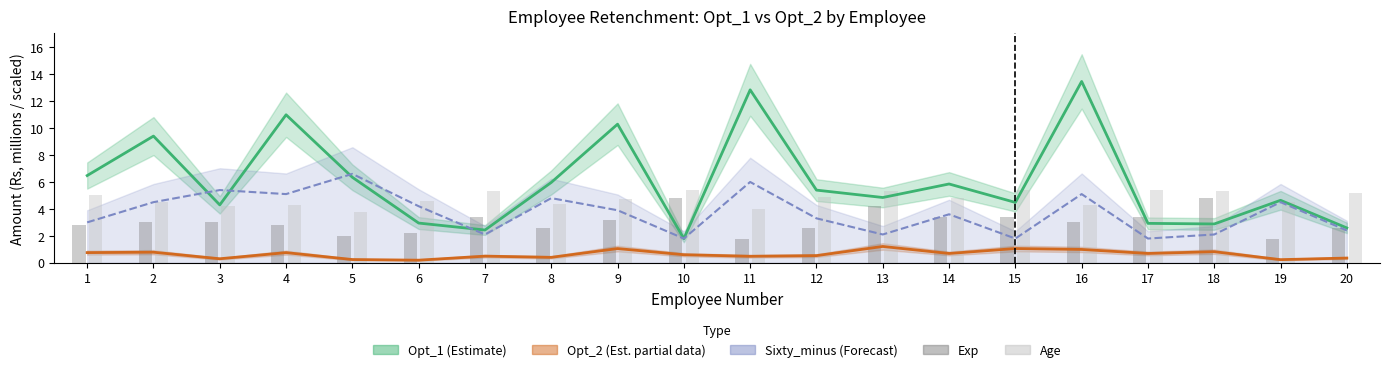

At which category is the sum across all series the highest?

16